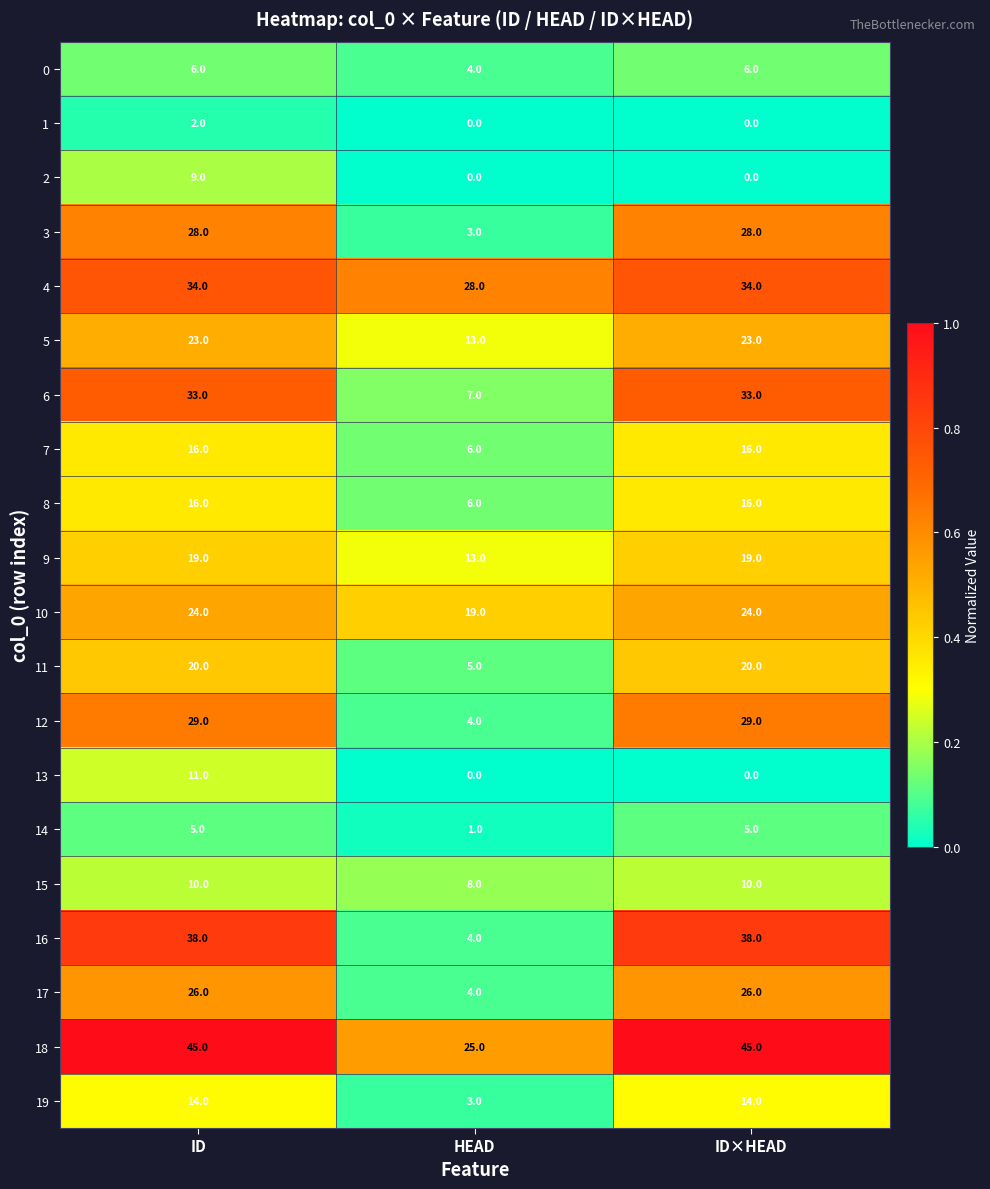

What is the total value across all series at HEAD?

153